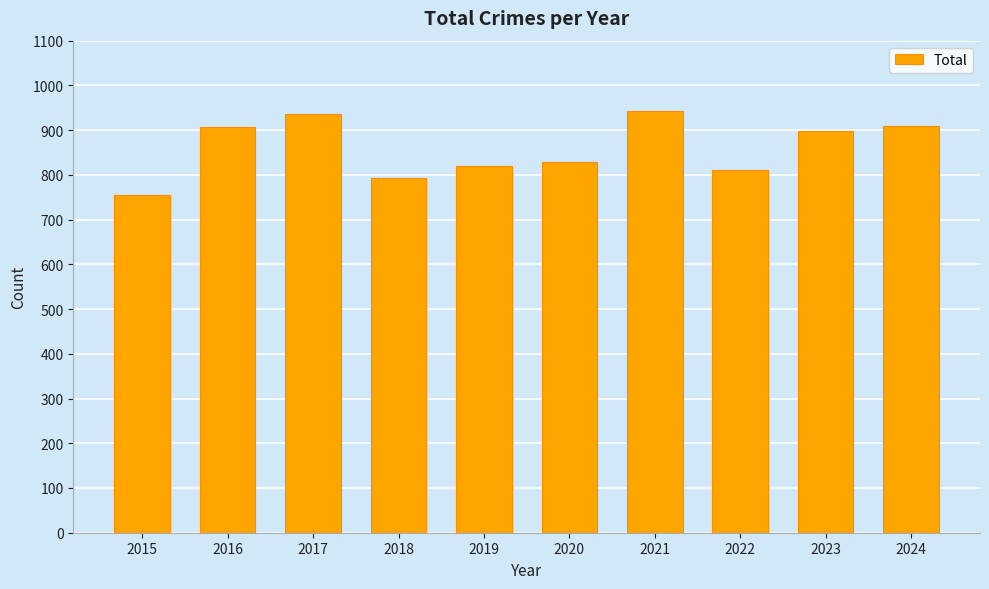

What is the change in value from 2017 to 2024?

-27